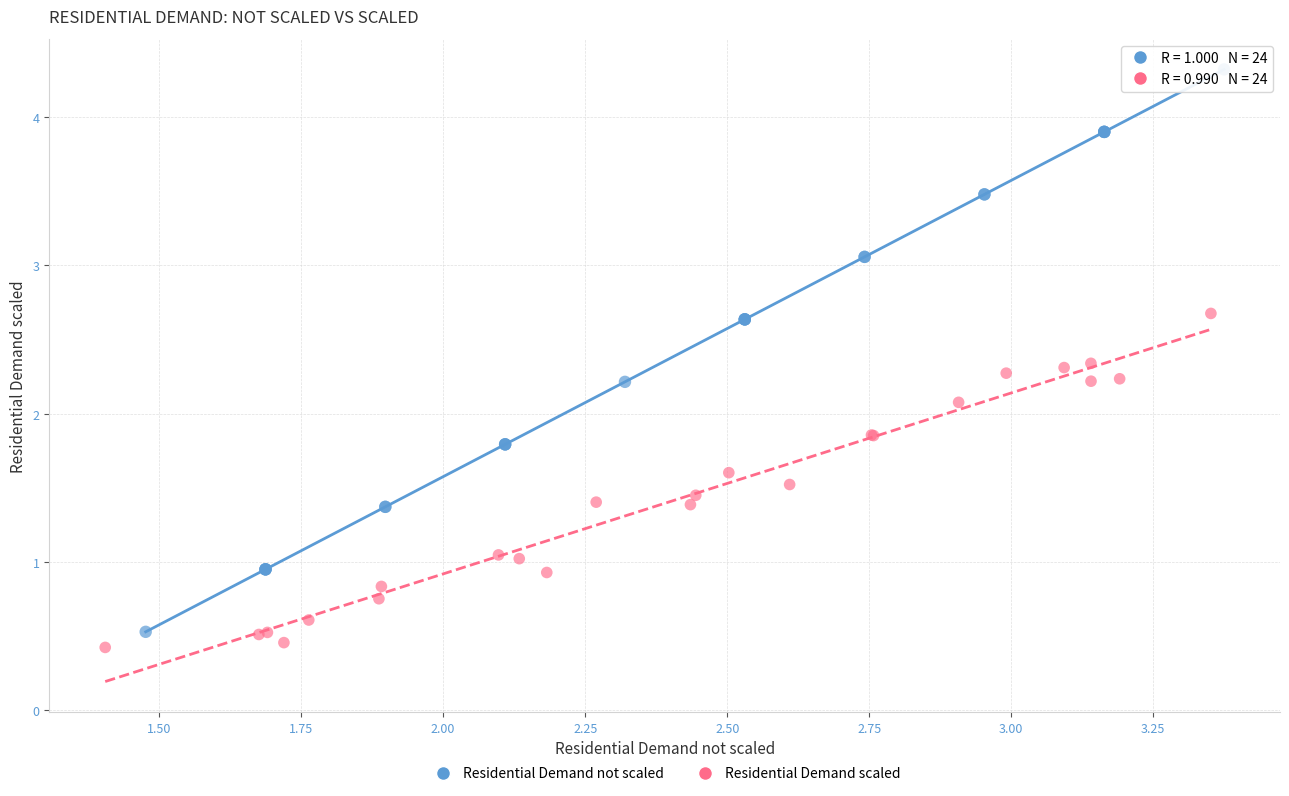

Which series has the widest spread of Y values?

Residential Demand not scaled